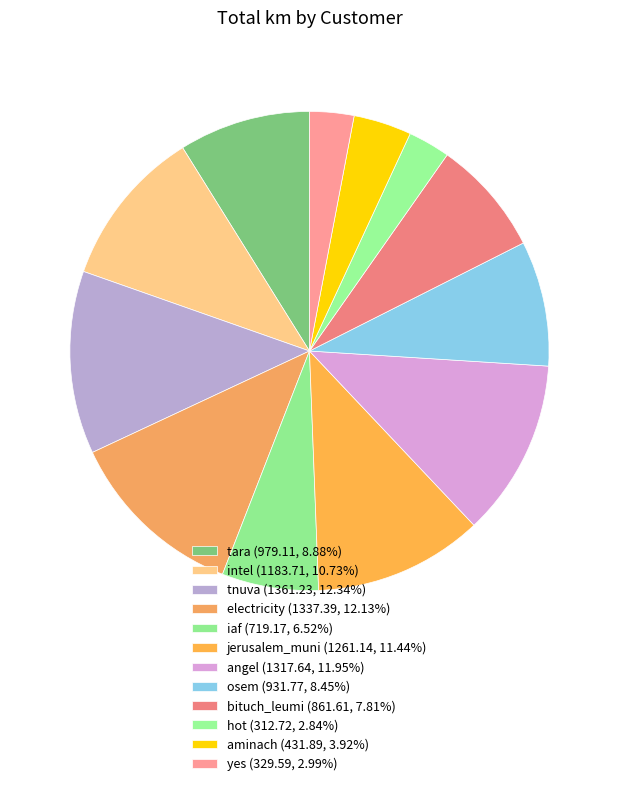

What percentage is NOT represented by hot?

97.2%